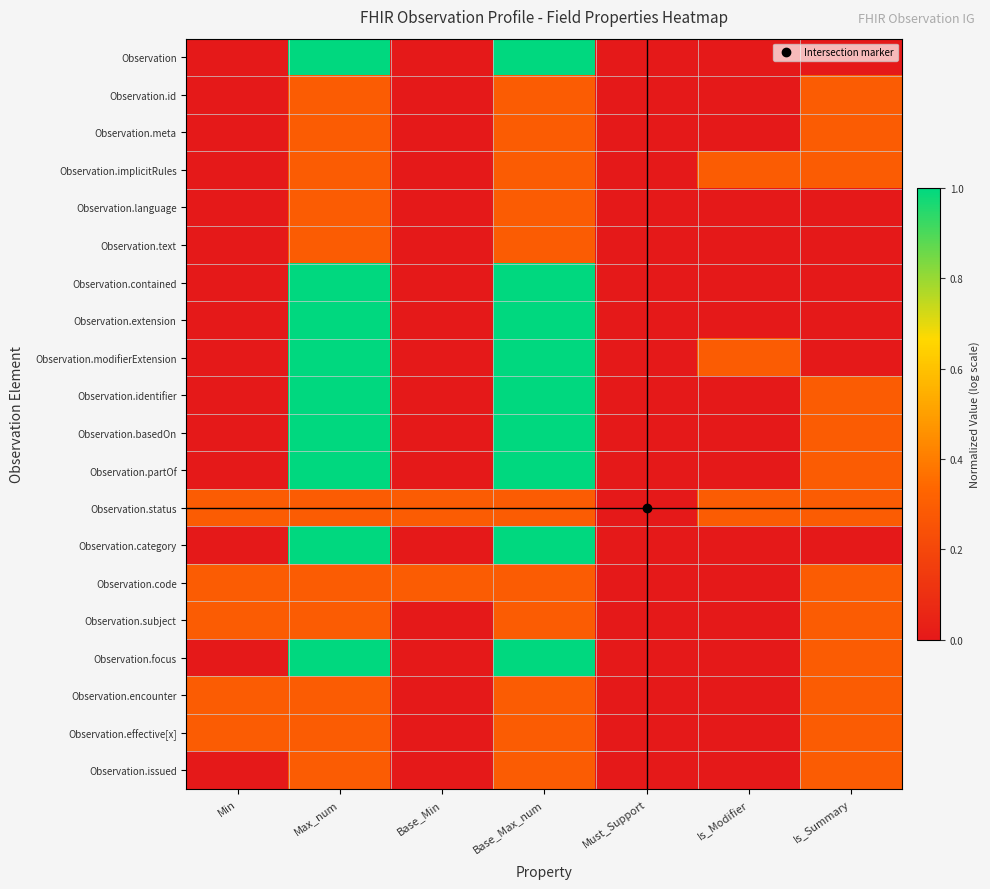

Rank the series at Must_Support from lowest to highest value.

Observation, Observation.id, Observation.meta, Observation.implicitRules, Observation.language, Observation.text, Observation.contained, Observation.extension, Observation.modifierExtension, Observation.identifier, Observation.basedOn, Observation.partOf, Observation.status, Observation.category, Observation.code, Observation.subject, Observation.focus, Observation.encounter, Observation.effective[x], Observation.issued